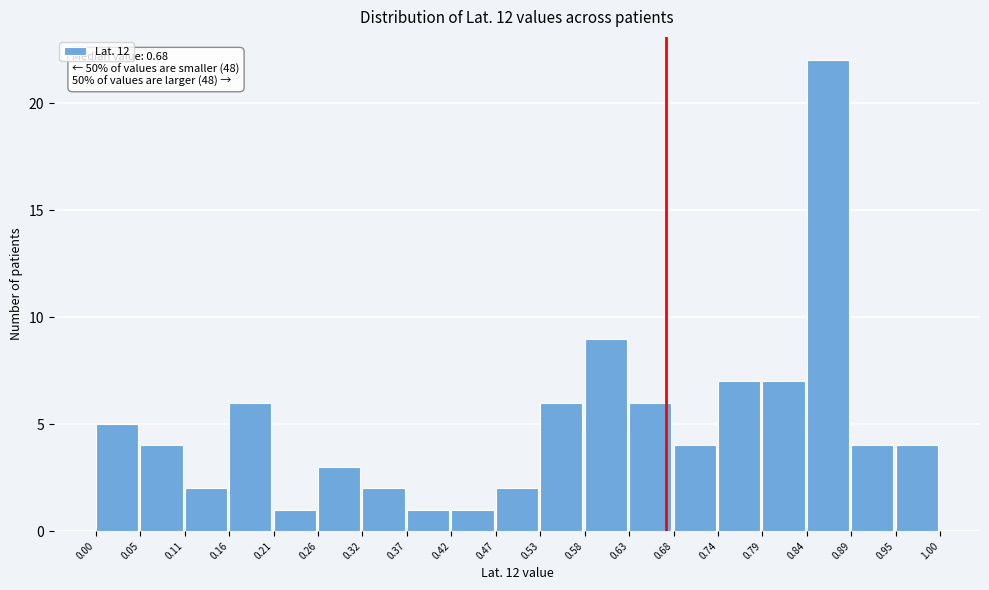

Which range on the x-axis has the tallest bar?

0.84 to 0.89